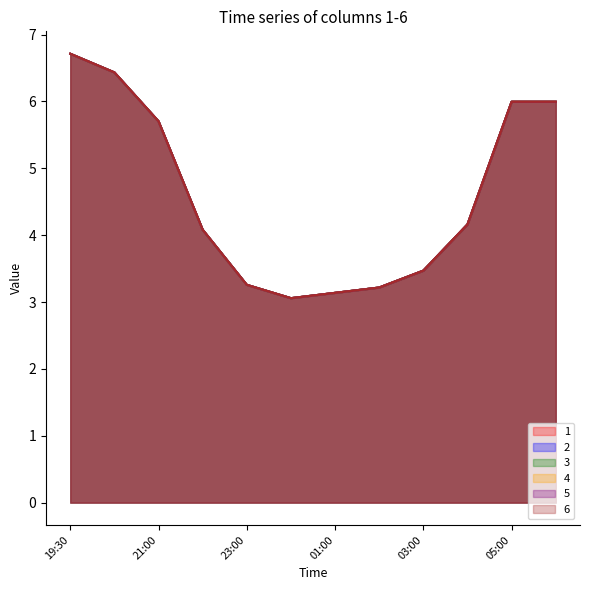

Which label corresponds to the largest value in the chart?

19:30